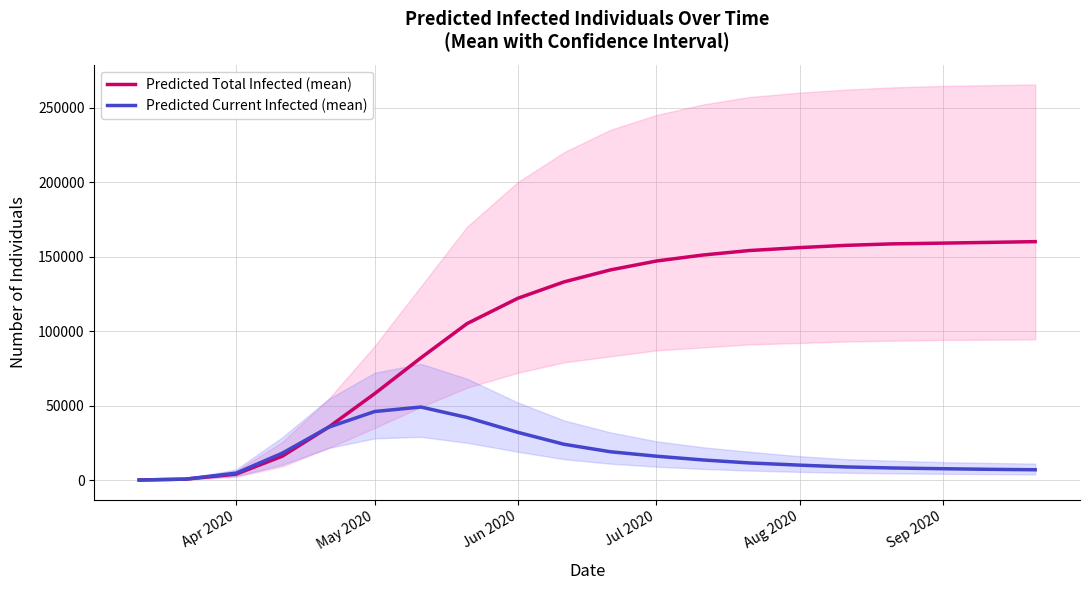

True or false: Predicted Total Infected (mean) has more than 2 interior local peaks.

False